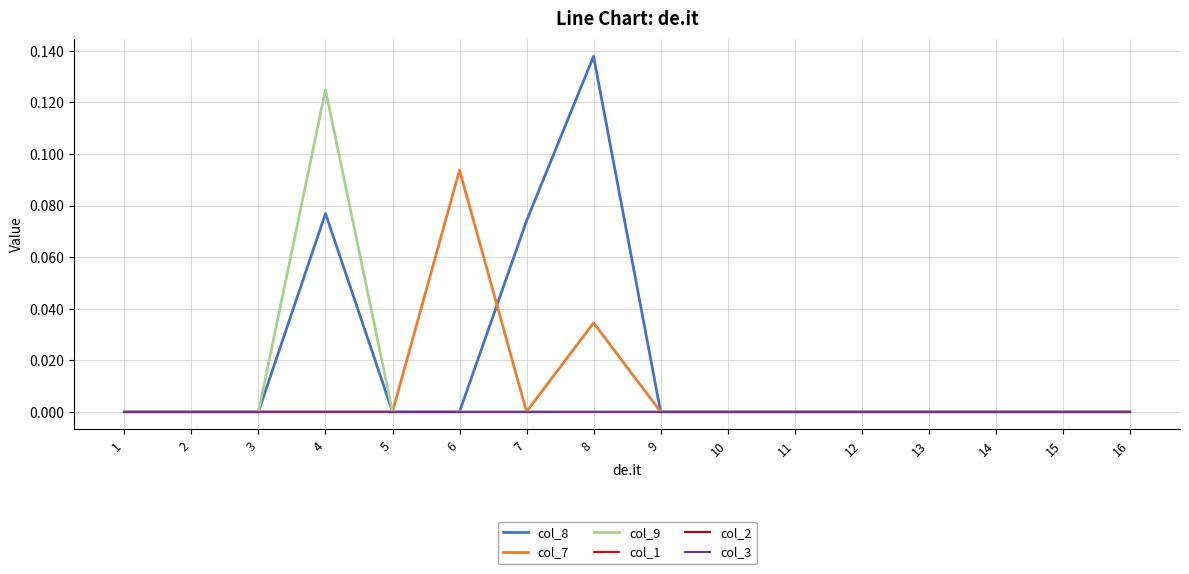

Is this an area chart (filled region under the line)?

No